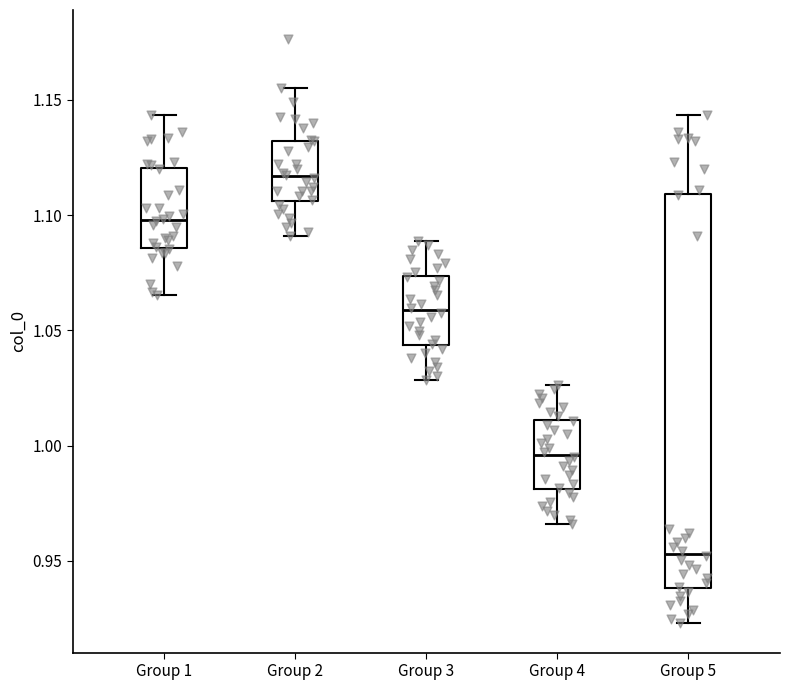

Reading left to right, read every box against the y-axis: the position of its median line, the range the box covers, and the ends of its whiskers. The values are not printed on the chart, so give them approximately, as read against the axis.

Group 1: median 1.100, box 1.085 to 1.120, whiskers 1.065 to 1.145
Group 2: median 1.115, box 1.105 to 1.130, whiskers 1.090 to 1.155
Group 3: median 1.060, box 1.045 to 1.075, whiskers 1.030 to 1.090
Group 4: median 0.995, box 0.980 to 1.010, whiskers 0.965 to 1.025
Group 5: median 0.955, box 0.940 to 1.110, whiskers 0.925 to 1.145